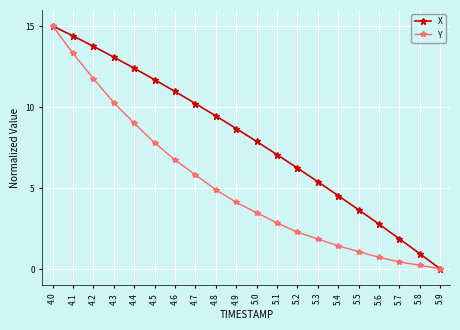

What is the label of the 17th point from the left?

5.6